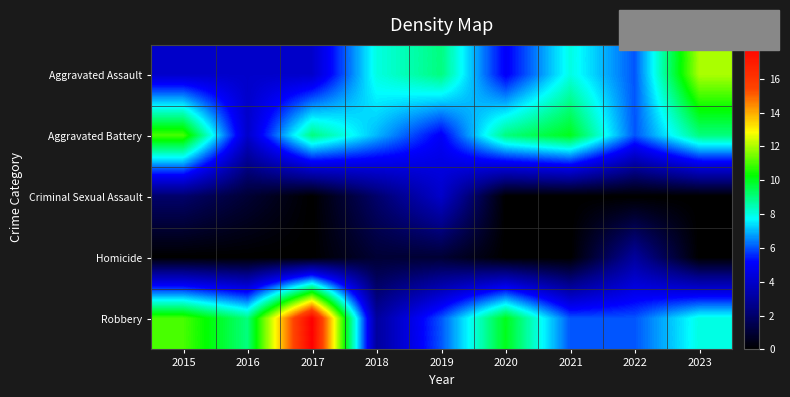

Reading left to right, extract all data points from this chart.

Aggravated Assault: 2015=4	2016=4	2017=4	2018=8	2019=9	2020=5	2021=8	2022=6	2023=12
Aggravated Battery: 2015=11	2016=4	2017=9	2018=7	2019=5	2020=9	2021=10	2022=6	2023=9
Criminal Sexual Assault: 2015=2	2016=1	2017=0	2018=2	2019=4	2020=0	2021=0	2022=0	2023=0
Homicide: 2015=0	2016=0	2017=0	2018=1	2019=1	2020=0	2021=0	2022=3	2023=0
Robbery: 2015=11	2016=9	2017=18	2018=3	2019=6	2020=10	2021=6	2022=6	2023=8